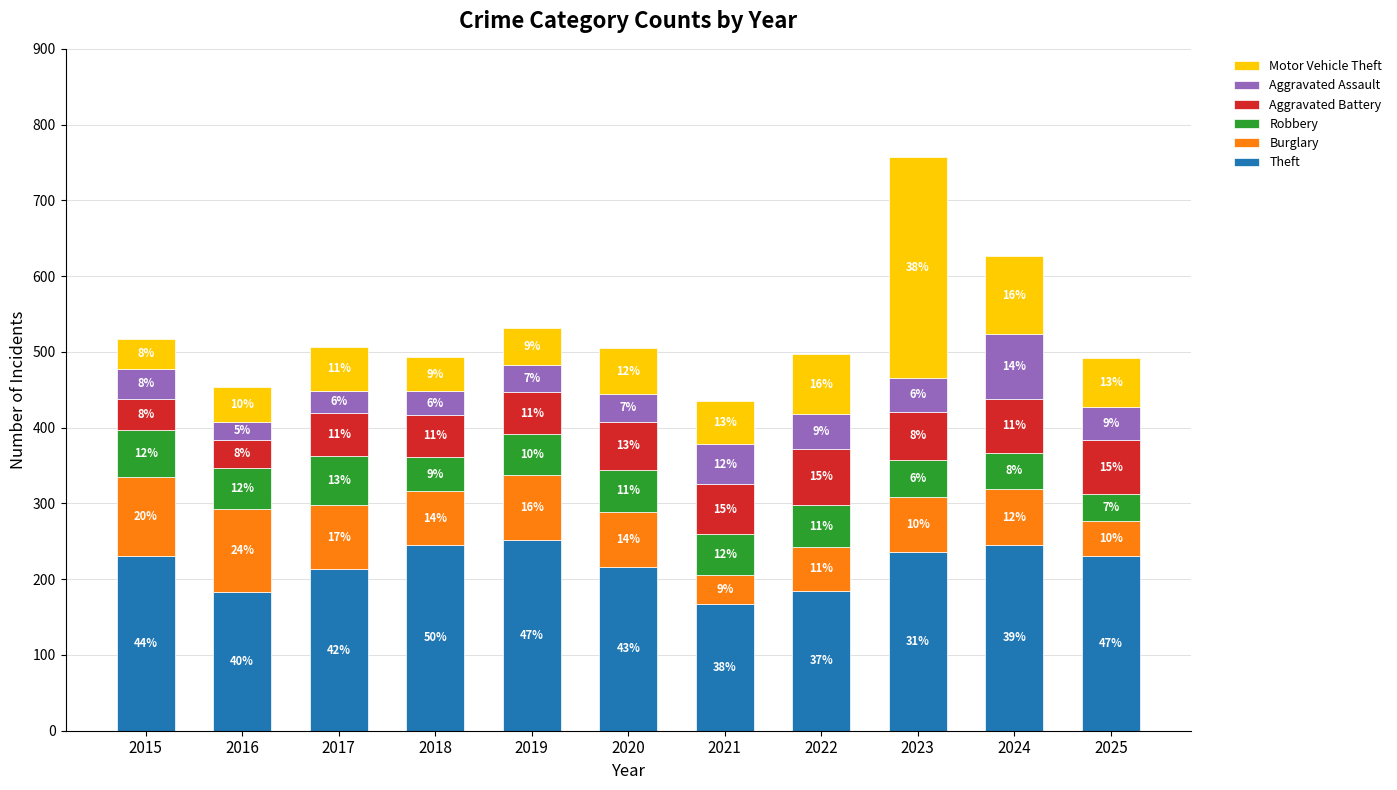

Does the chart contain stacked bars?

Yes